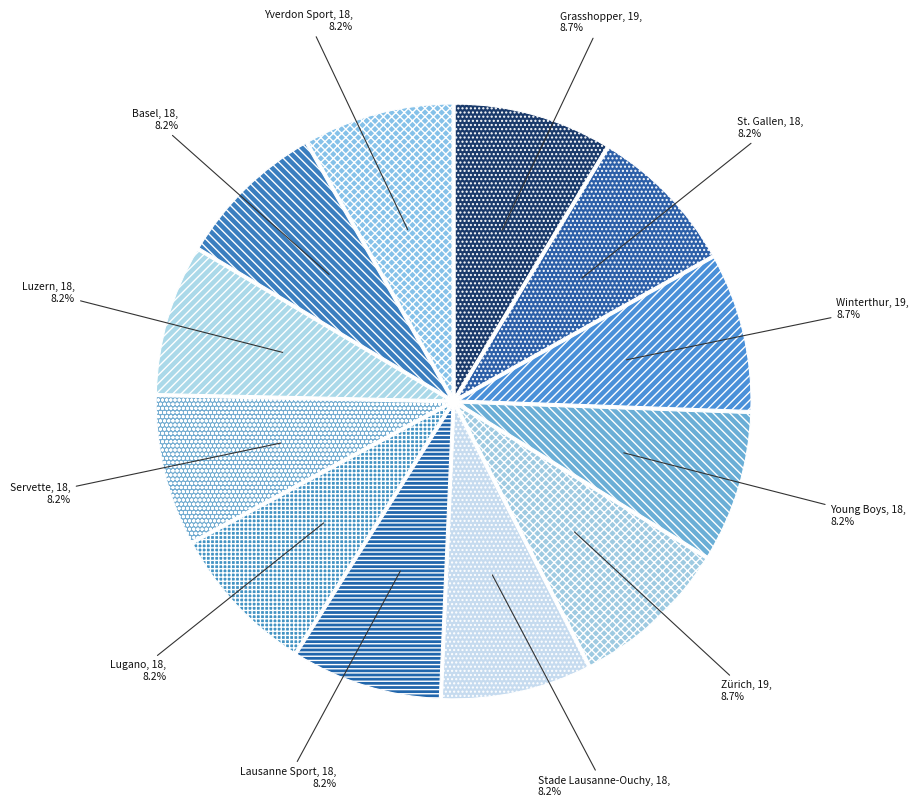

What is the largest slice in the pie chart?

Grasshopper